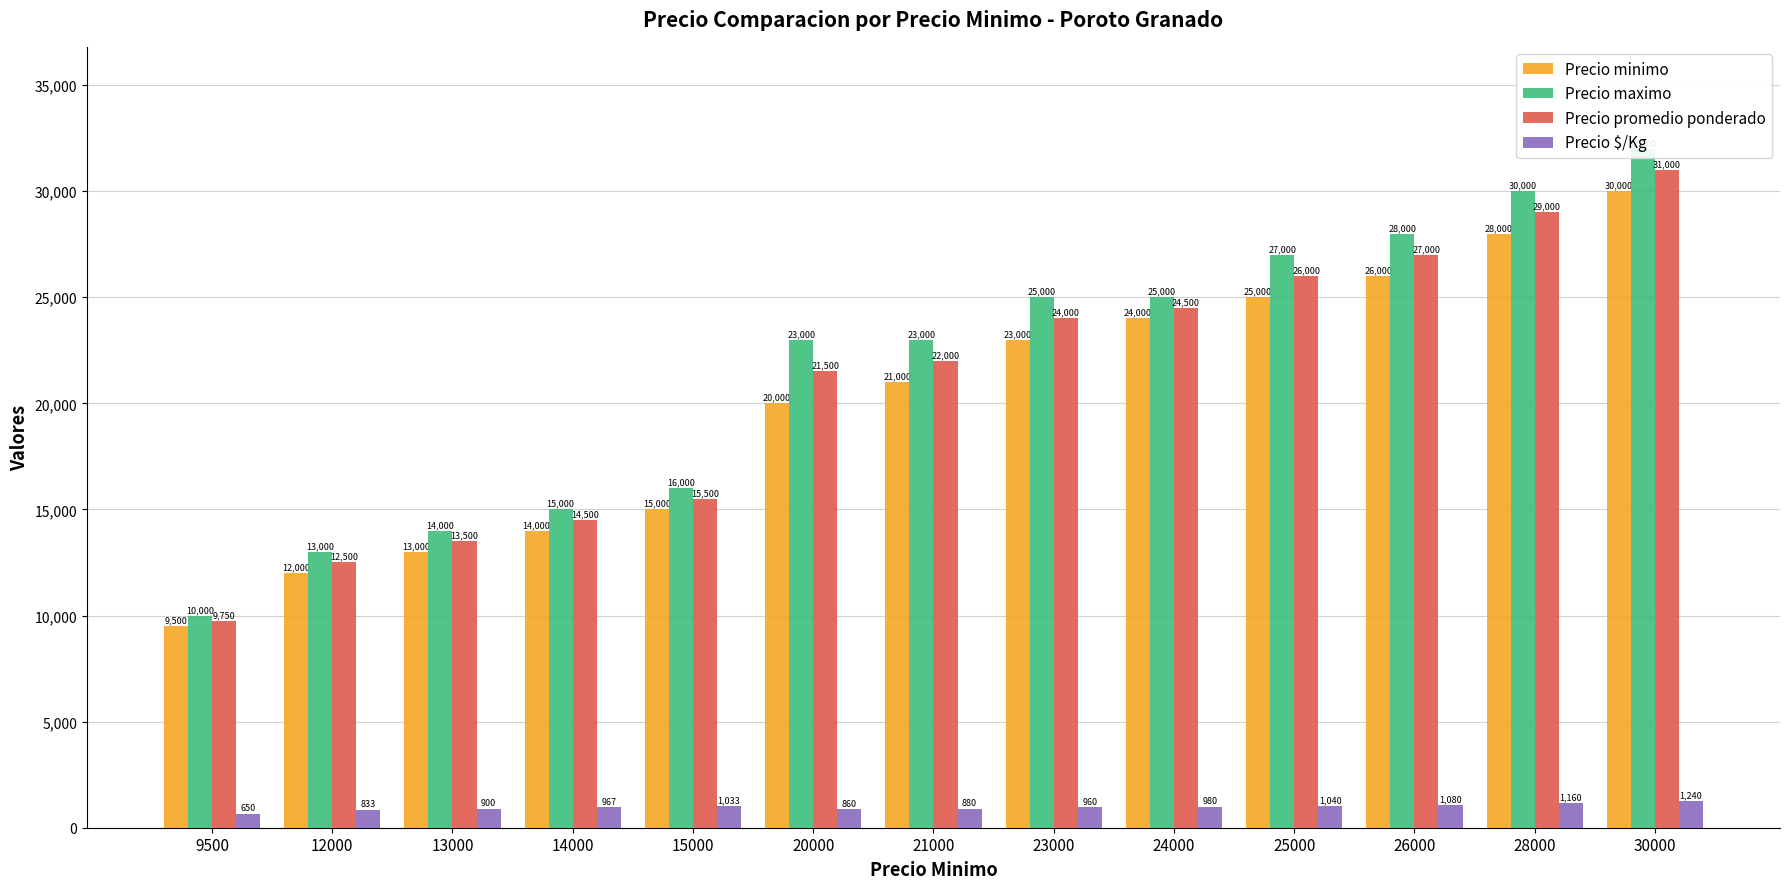

What is the maximum value shown in the chart?

32000